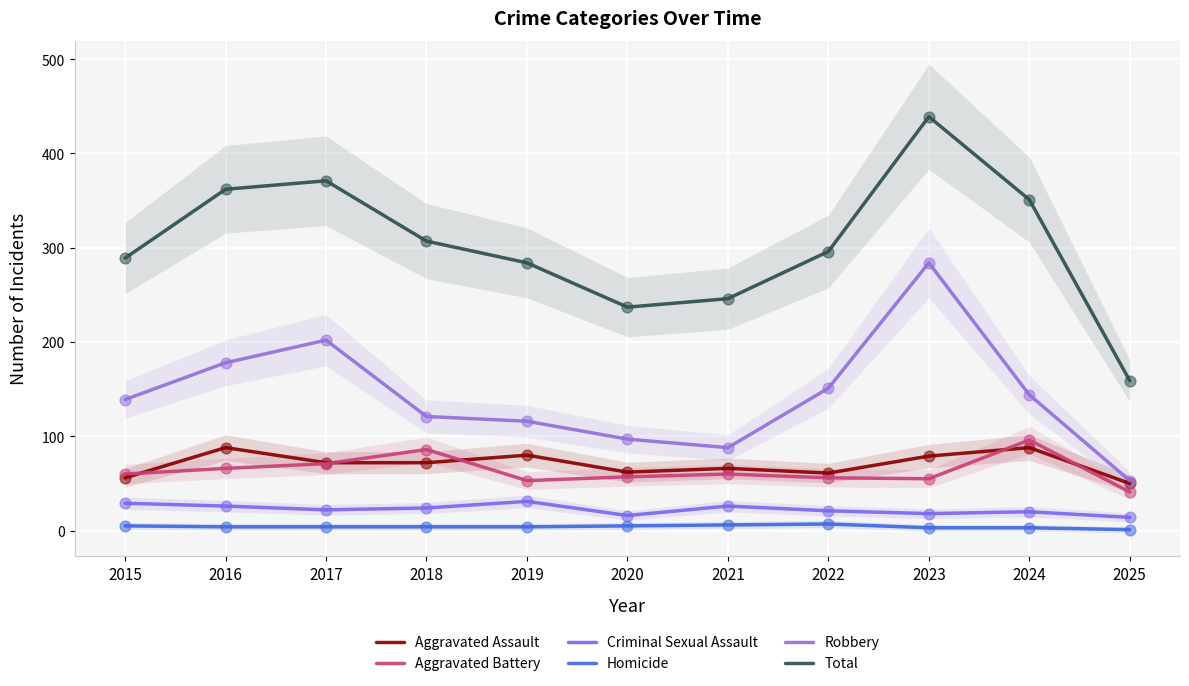

What is the total value across all series at 2025?

318